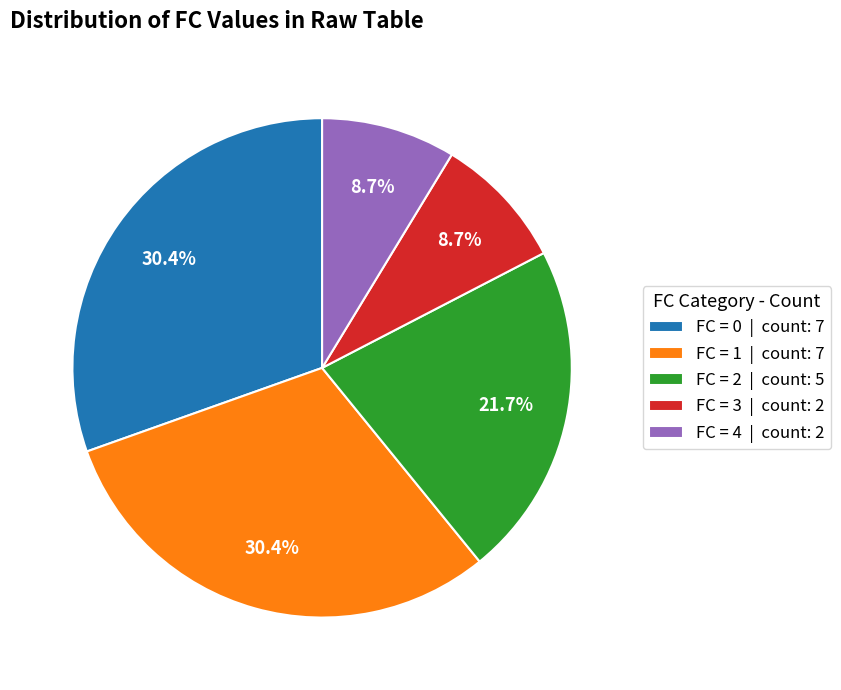

Approximately how many times larger is the value at FC = 3 | count: 2 compared to FC = 2 | count: 5?

0.4